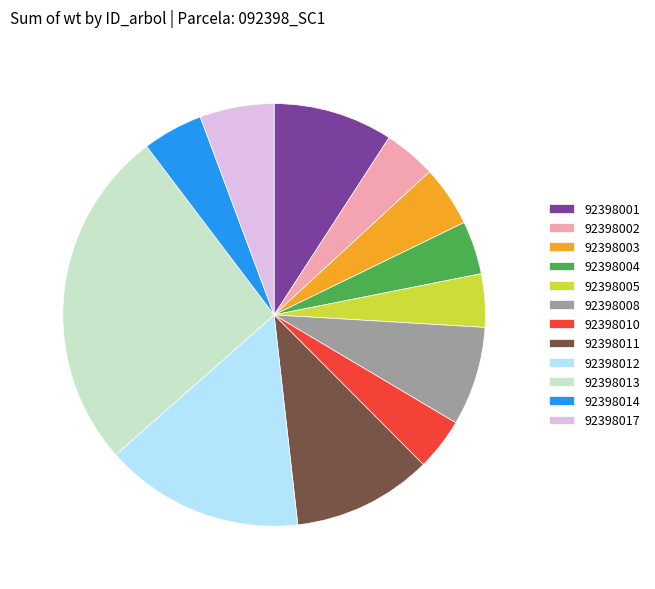

Which category has the biggest portion of the pie?

92398013